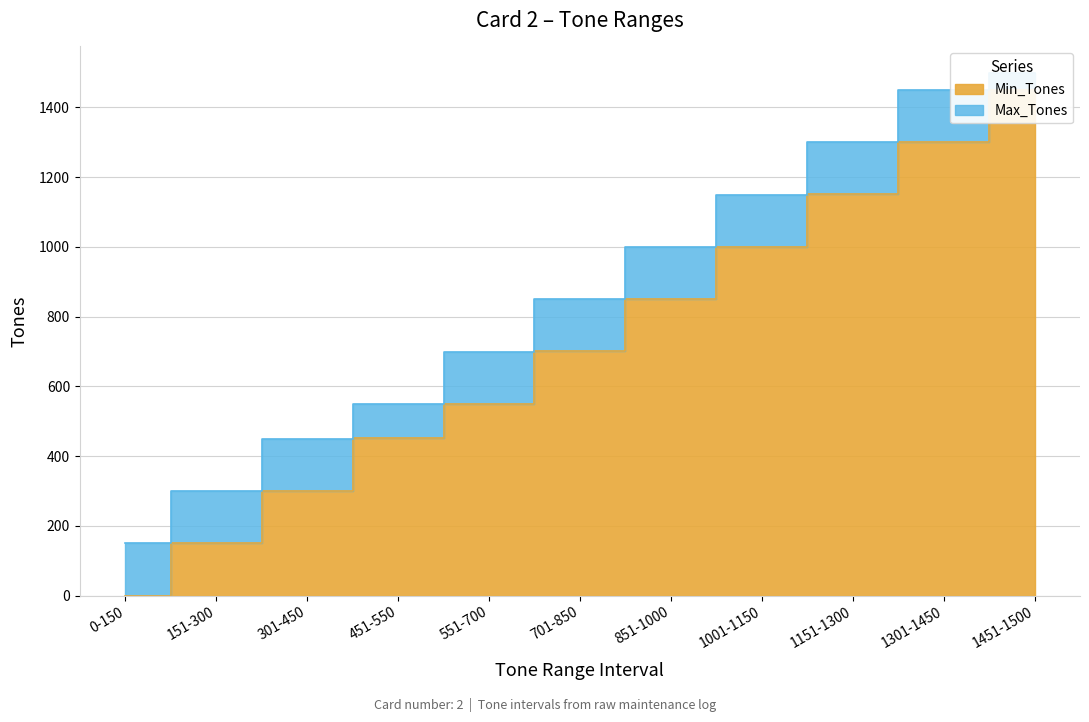

What is the total value across all series at 851-1000?

1851